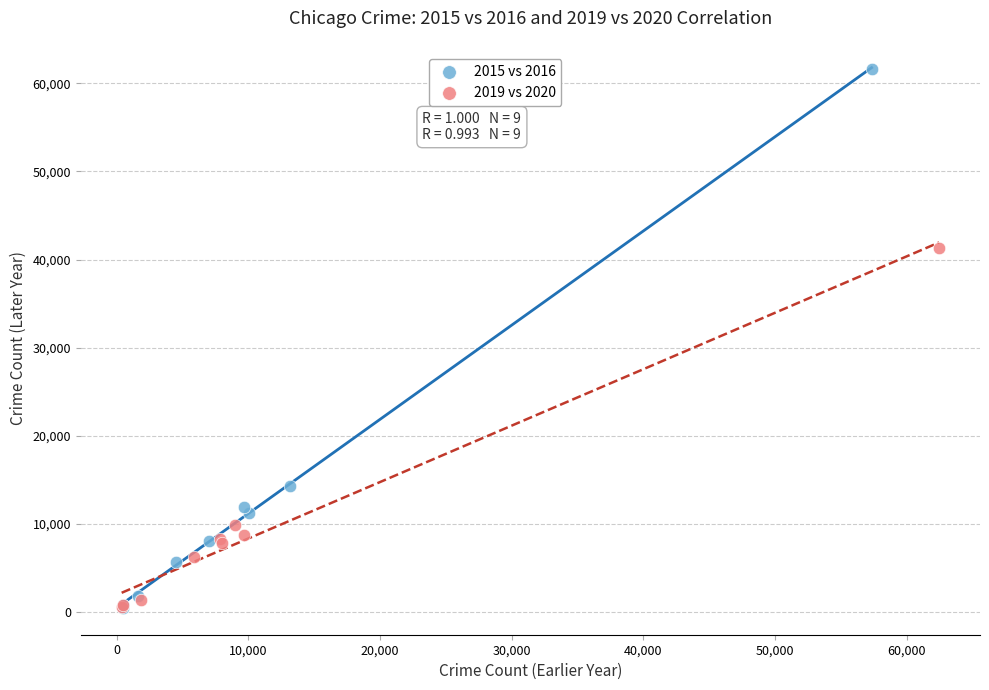

Which series has the largest Y range (max minus min)?

2015 vs 2016